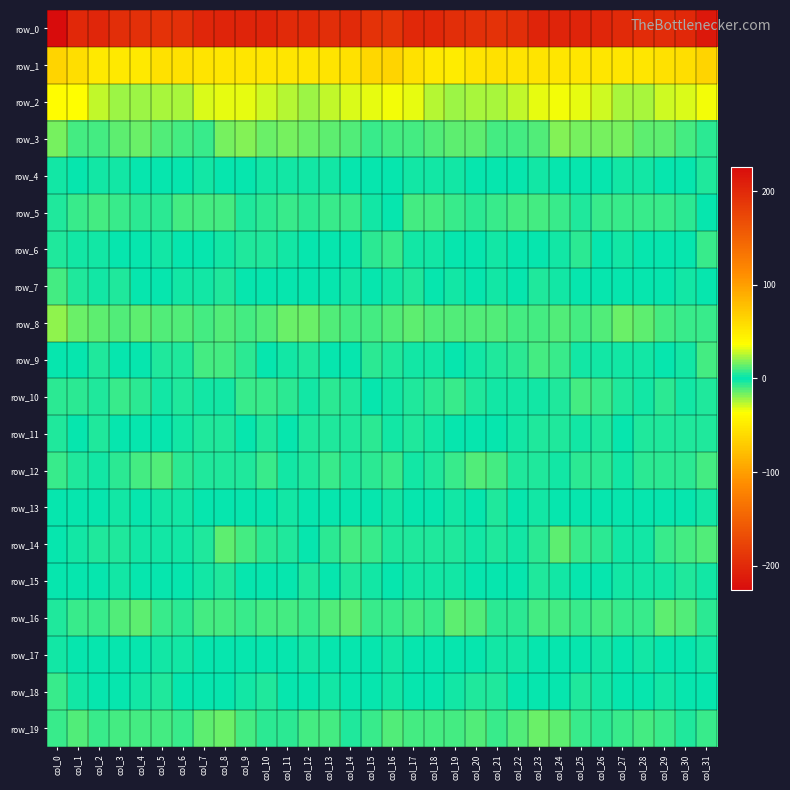

Reading left to right, extract all data points from this chart.

row_0: -226.1	-201.3	-202.6	-196.0	-193.5	-192.4	-193.2	-202.4	-204.9	-204.0	-203.3	-199.3	-198.4	-196.1	-199.5	-191.5	-190.5	-201.1	-200.3	-194.6	-193.5	-191.8	-195.9	-204.4	-204.5	-204.3	-201.6	-198.7	-197.4	-196.9	-199.8	-214.3
row_1: 64.1	58.2	50.9	49.6	50.7	56.5	55.0	54.5	52.8	52.2	52.0	52.0	51.8	54.4	55.5	62.4	63.8	54.9	50.5	48.8	53.3	56.3	54.7	54.1	52.2	52.5	51.5	52.6	51.9	55.3	56.8	64.3
row_2: 37.5	35.6	28.1	22.8	21.8	24.0	24.6	31.4	33.3	33.4	29.6	26.0	22.4	27.1	30.6	31.9	34.1	32.9	25.7	21.6	23.2	23.5	26.9	32.6	33.7	32.4	28.3	24.3	23.2	29.2	31.0	34.0
row_3: 15.9	10.0	10.0	13.4	14.5	11.2	9.9	8.4	16.2	17.8	15.8	16.9	14.5	12.6	11.9	8.7	10.3	8.9	11.4	14.1	13.9	10.6	8.9	10.6	17.9	17.0	16.3	16.4	13.5	12.6	9.8	5.4
row_4: 2.1	0.9	3.3	1.8	0.3	-1.4	0.4	-3.2	0.1	0.6	-2.2	2.2	3.2	2.1	0.9	-0.7	-0.5	2.3	2.2	2.1	-1.3	0.0	-1.0	-2.9	1.1	-0.6	-0.9	3.2	3.0	1.4	-0.3	-4.0
row_5: 4.9	7.8	10.1	7.7	6.0	6.8	9.1	9.7	9.0	4.5	6.9	8.2	6.7	8.6	7.4	2.4	0.2	9.3	8.8	7.3	5.7	8.0	8.9	10.0	7.1	4.9	8.0	7.4	7.3	8.2	6.7	1.6
row_6: -4.3	-3.5	-3.4	-0.7	-0.7	1.8	1.6	-0.8	-2.2	-4.9	-3.9	2.3	1.3	-0.2	0.7	-5.7	-8.5	-3.5	-2.6	-0.2	-0.1	2.1	0.5	-1.3	-2.7	-5.9	-1.4	3.0	-0.2	0.5	-0.5	-8.0
row_7: -9.1	-4.4	-2.3	3.6	-0.2	1.8	2.5	-3.1	-3.9	-0.0	-1.6	0.3	0.2	0.2	2.9	-0.6	-2.5	-3.6	0.6	2.6	-0.3	2.8	0.8	-4.2	-2.4	-0.4	-1.2	1.0	-0.6	1.5	2.5	1.1
row_8: -19.7	-15.1	-12.7	-11.1	-12.4	-11.5	-10.8	-9.8	-12.2	-9.3	-10.8	-14.2	-14.3	-11.2	-9.2	-9.9	-11.6	-13.4	-11.8	-11.7	-12.2	-11.2	-10.2	-10.4	-11.8	-9.1	-12.1	-15.0	-12.7	-10.5	-8.8	-7.5
row_9: -1.7	1.5	3.8	0.5	0.7	4.6	4.6	9.6	8.9	5.7	1.4	2.8	3.5	0.2	1.7	6.3	4.8	3.5	2.7	-0.4	3.0	4.4	6.5	9.9	8.1	3.4	1.8	3.4	2.7	-0.0	3.5	8.9
row_10: -6.7	-6.0	-4.1	-7.9	-6.6	-2.4	-3.8	-2.5	-3.3	-8.8	-8.8	-6.6	-2.8	-5.5	-4.2	1.6	-2.1	-4.4	-5.6	-8.4	-4.2	-2.8	-3.5	-2.1	-5.2	-9.6	-7.9	-5.1	-3.3	-5.9	-2.1	4.0
row_11: -4.3	0.9	3.9	0.1	-1.1	1.2	2.0	4.3	5.1	-0.2	-4.9	-1.5	4.0	4.9	5.2	5.8	2.1	3.7	2.5	-1.1	0.1	1.3	3.0	4.7	3.8	-2.4	-4.5	0.6	4.7	4.9	5.0	4.7
row_12: -8.5	-4.2	-2.5	-6.1	-9.5	-10.9	-6.5	-4.2	-4.2	-5.0	-8.1	-3.5	-4.4	-7.2	-5.1	-5.7	-7.4	-2.2	-3.8	-7.3	-10.8	-10.0	-4.6	-5.1	-3.4	-6.8	-6.9	-2.6	-6.5	-6.3	-5.9	-9.8
row_13: -1.1	-0.9	0.4	2.2	0.0	-3.1	-2.3	1.4	1.3	-0.0	0.2	2.1	1.1	-0.3	-0.1	-0.7	-2.2	-1.0	1.6	1.8	-1.3	-3.7	-0.8	1.9	1.0	-0.5	1.1	1.7	0.5	-0.3	-0.7	-2.6
row_14: 0.7	-3.2	-4.9	-4.4	-2.7	-3.3	-3.2	-3.9	-12.5	-10.2	-6.5	-4.3	-1.1	-6.1	-9.6	-8.7	-5.3	-4.9	-4.9	-3.8	-2.4	-3.8	-2.7	-6.8	-13.0	-8.5	-6.0	-2.7	-2.3	-8.0	-9.6	-11.7
row_15: 0.5	-1.7	-1.4	-2.3	-0.8	-1.0	-1.2	-3.3	-3.6	-1.0	-1.4	1.5	3.9	-1.0	-5.1	-2.9	-1.5	-2.3	-1.8	-1.9	-0.5	-1.2	-1.6	-4.1	-2.7	-0.7	-0.9	3.0	2.8	-3.2	-4.4	-2.4
row_16: -5.1	-8.3	-7.2	-10.8	-12.9	-7.4	-5.5	-9.9	-9.9	-7.9	-8.8	-9.0	-7.2	-12.0	-12.9	-8.7	-7.8	-8.9	-7.6	-12.5	-11.5	-5.5	-7.1	-10.3	-9.5	-7.3	-9.4	-8.1	-8.5	-13.4	-10.9	-7.0
row_17: 2.5	1.0	0.2	-0.4	0.4	2.1	2.8	1.5	1.3	1.2	1.4	1.6	2.1	0.9	0.5	1.7	2.2	0.2	0.0	-0.4	1.1	2.6	2.5	1.0	1.6	0.9	1.9	1.5	2.0	0.2	1.7	2.3
row_18: -7.7	-3.0	-0.1	-1.7	-3.1	-4.8	-1.5	1.4	1.6	-2.7	-4.3	-1.1	-0.1	-3.0	-1.0	-1.7	-3.1	-1.2	-0.6	-2.0	-3.9	-4.2	0.1	1.3	0.9	-4.5	-2.8	-0.6	-1.3	-2.7	-0.4	-1.3
row_19: 8.2	10.7	8.8	9.0	10.3	10.0	8.8	13.9	14.9	10.4	5.8	6.6	9.5	9.3	5.0	7.4	10.7	9.9	8.9	9.4	10.9	8.7	10.6	14.7	13.7	8.3	5.6	7.4	10.0	7.7	5.0	7.1